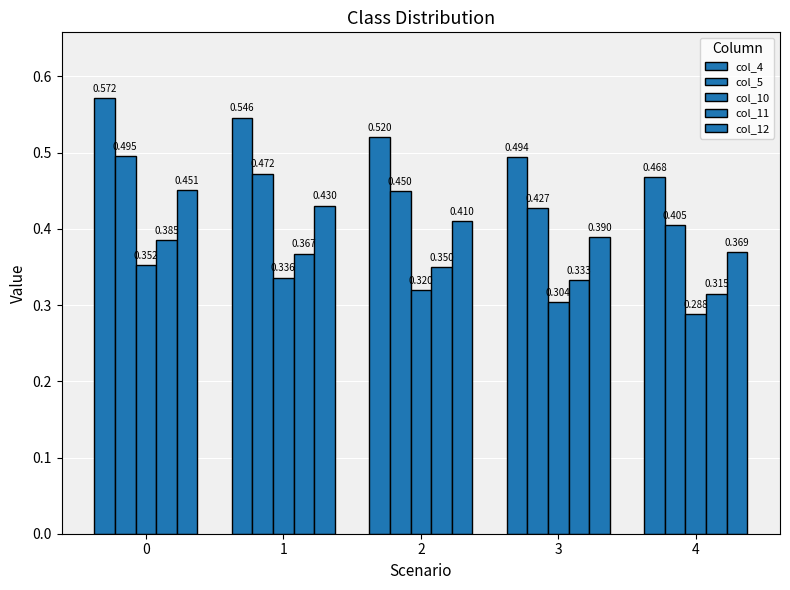

How many col_12 values are between 0 and 1?

5